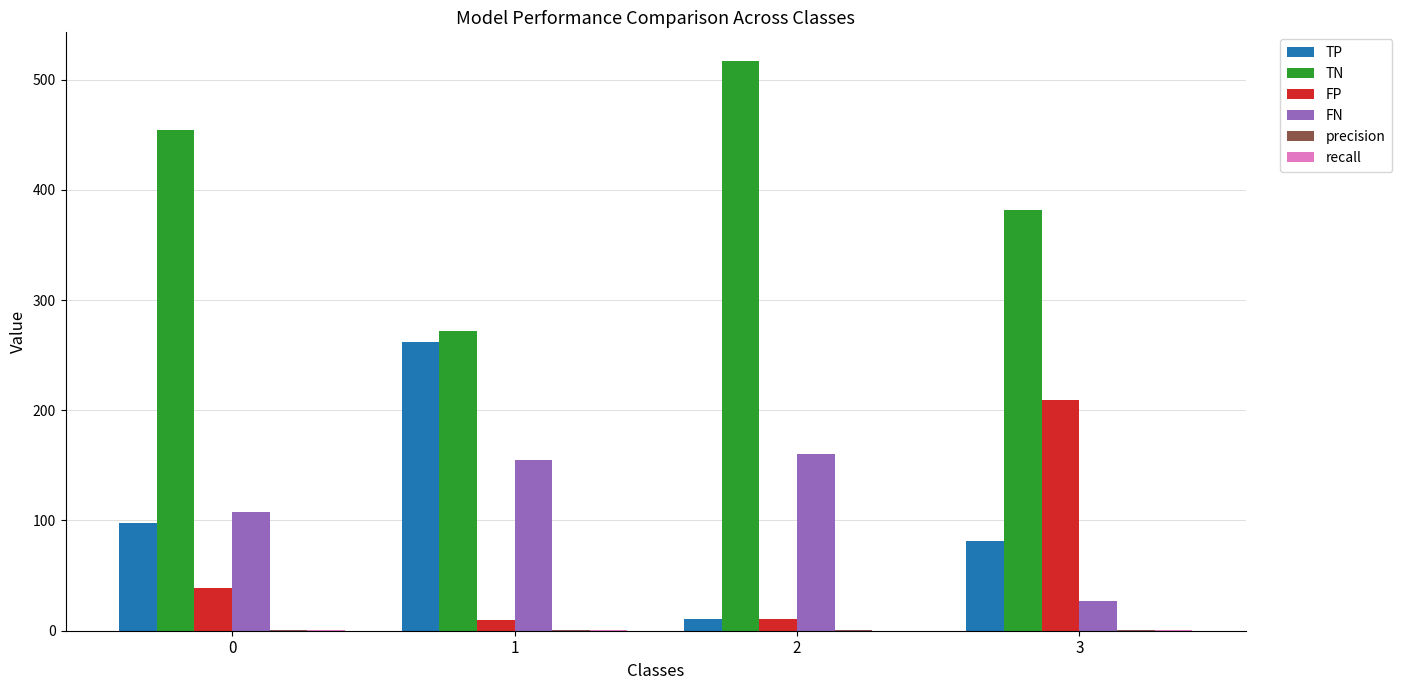

How many distinct data groups are displayed?

6